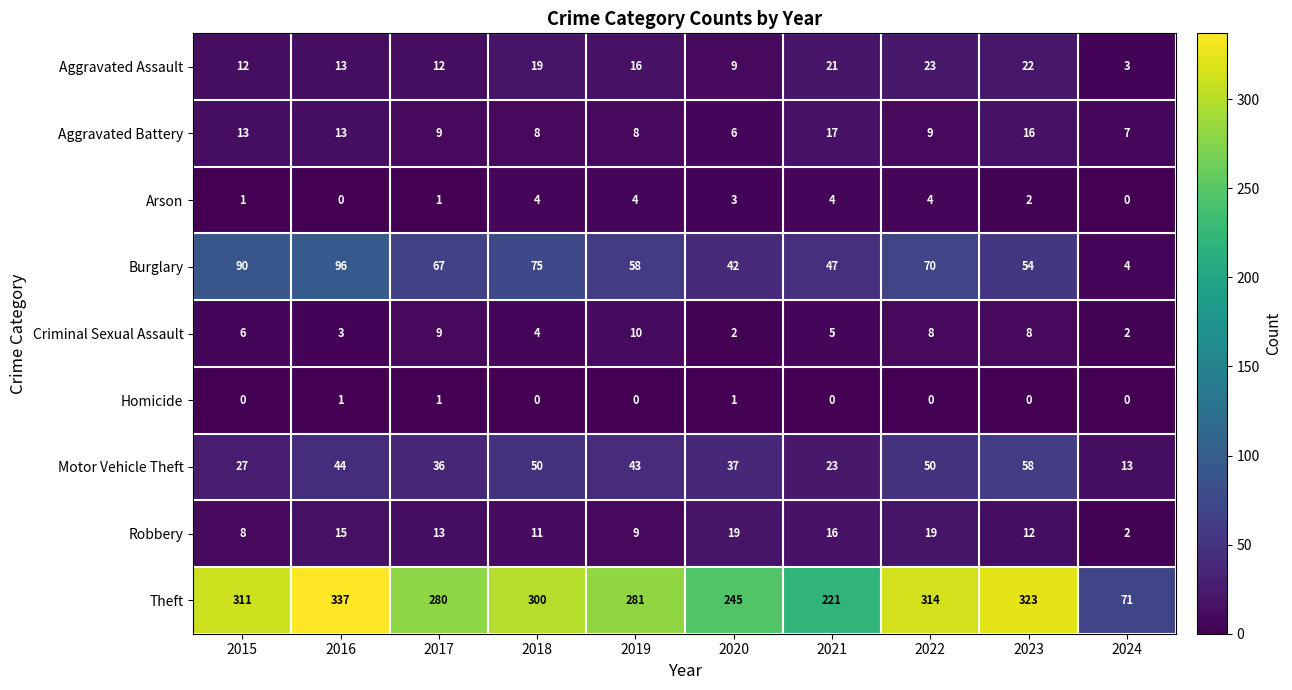

At how many categories does at least one series exceed 244?

8